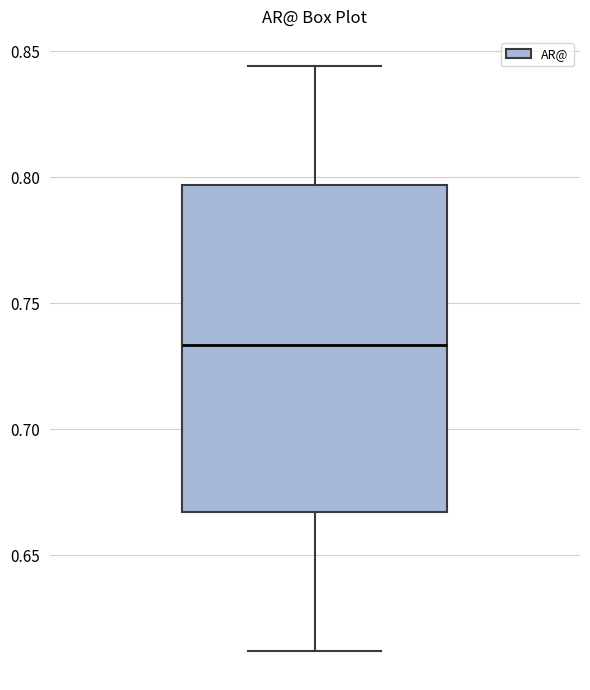

Read this box plot against the y-axis: the position of the median line, the range covered by the box, and the ends of both whiskers. The values are not printed on the chart, so give them approximately, as read against the axis.

median 0.735, box 0.665 to 0.795, whiskers 0.610 to 0.845